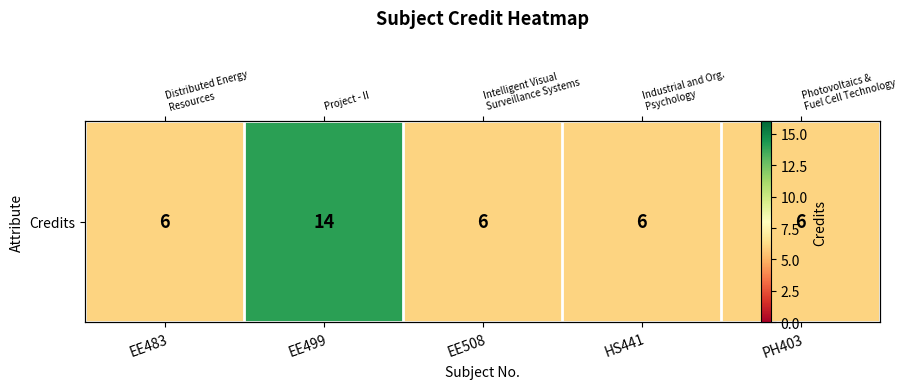

What is the ratio of the value at EE508 to the value at EE483?

1.0